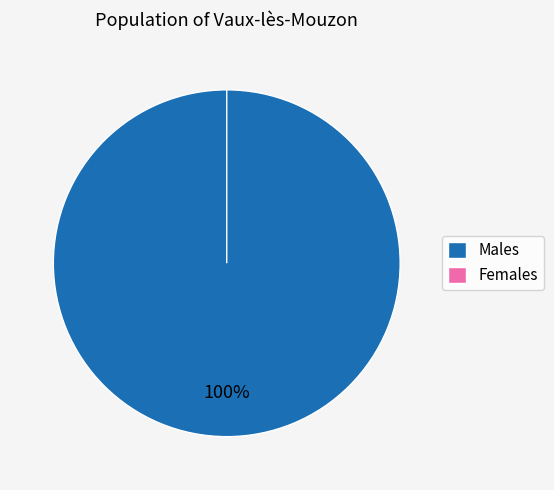

Is there any slice that represents more than half of the pie?

Yes